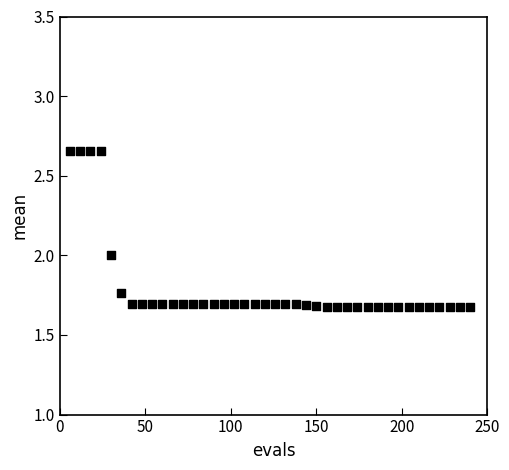

What is the range of Y values (max minus min)?

1.0